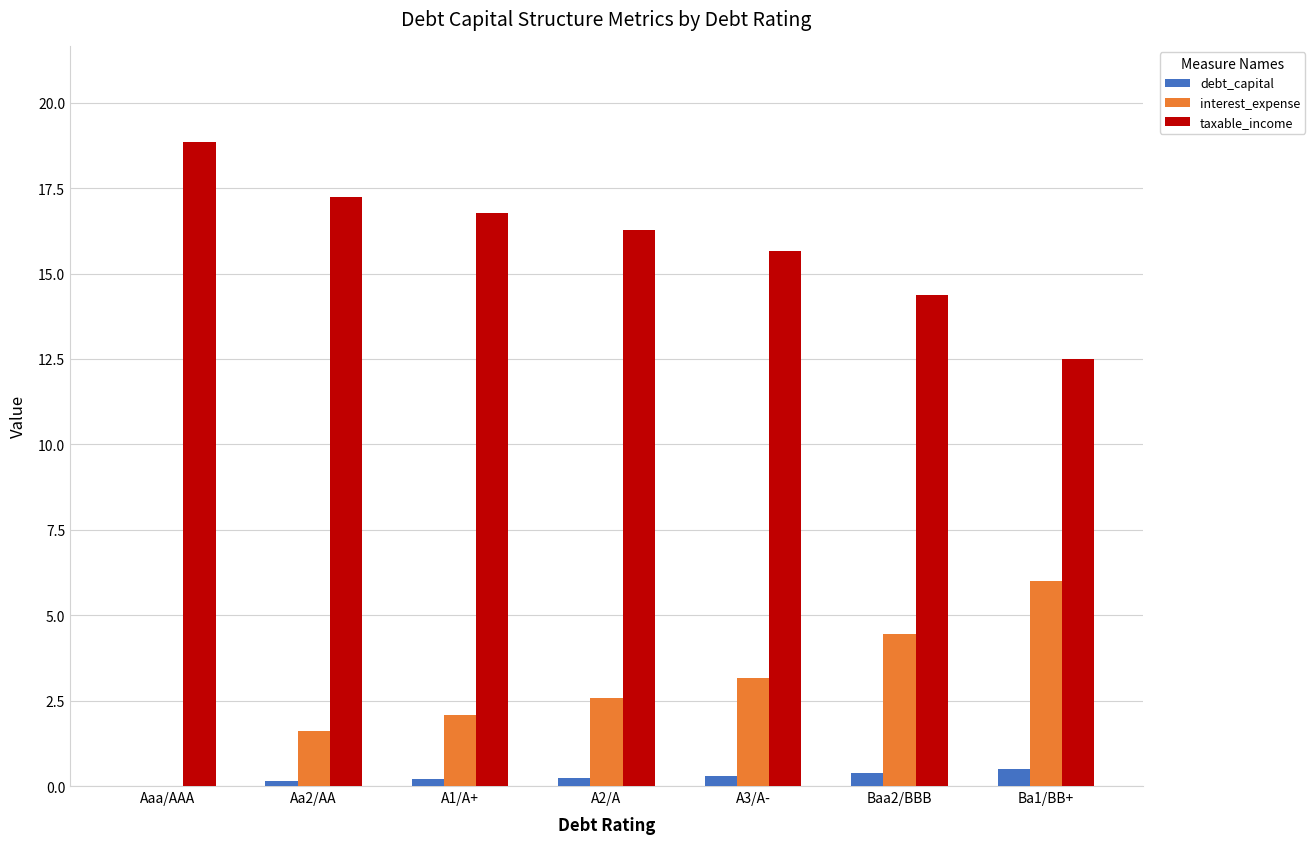

Read the interest_expense value at A2/A.

2.6